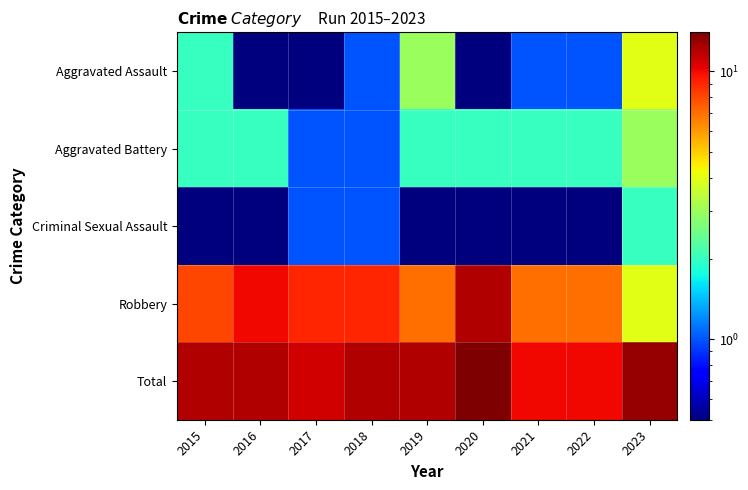

How many series are shown in this chart?

5